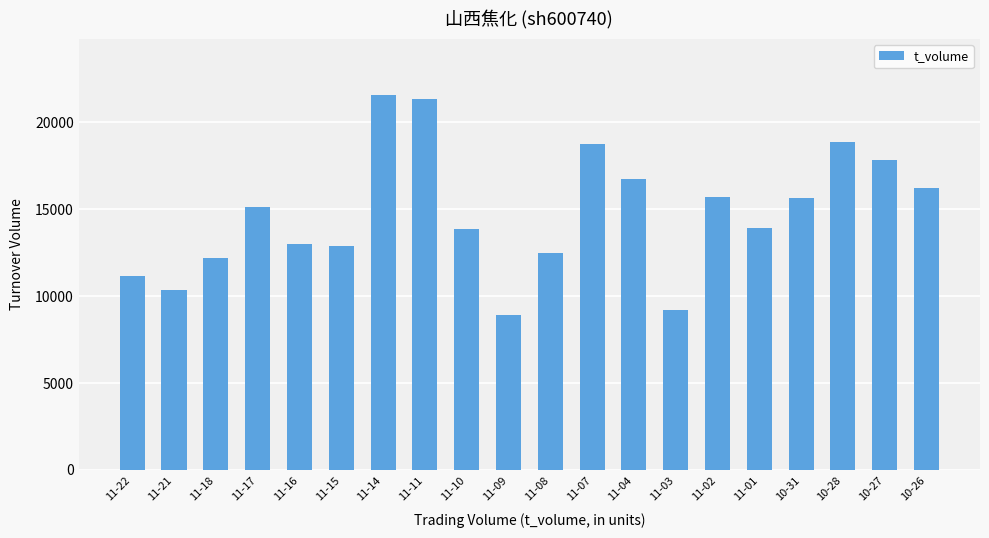

Between 11-01 and 10-28, which is larger?

10-28